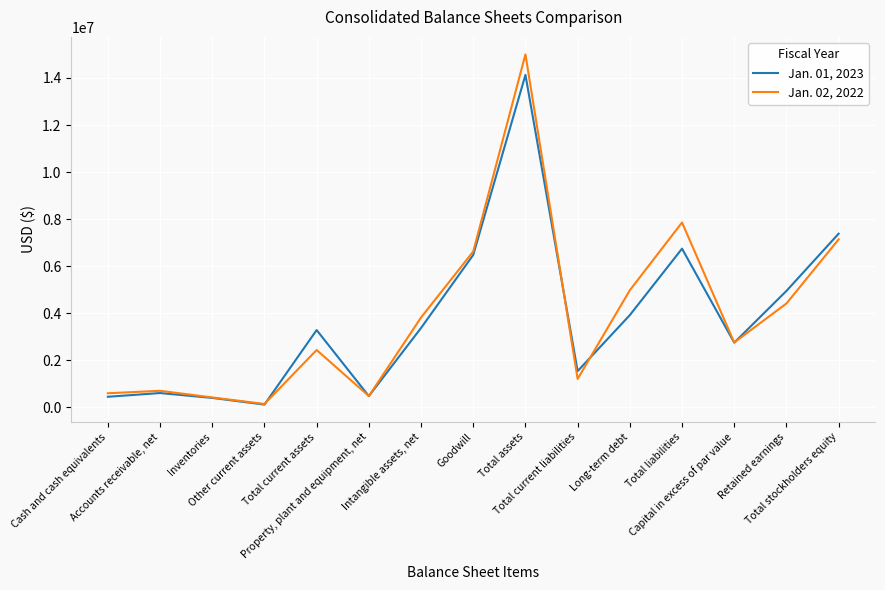

What is the greatest value displayed?

15000554